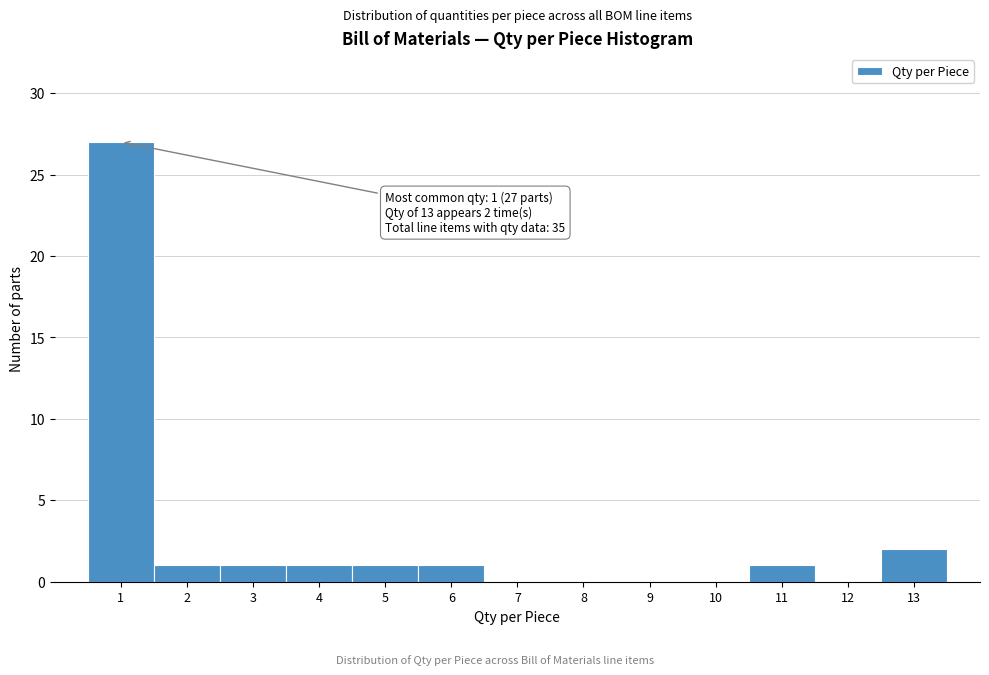

Which range on the x-axis has the tallest bar?

0.5 to 1.5